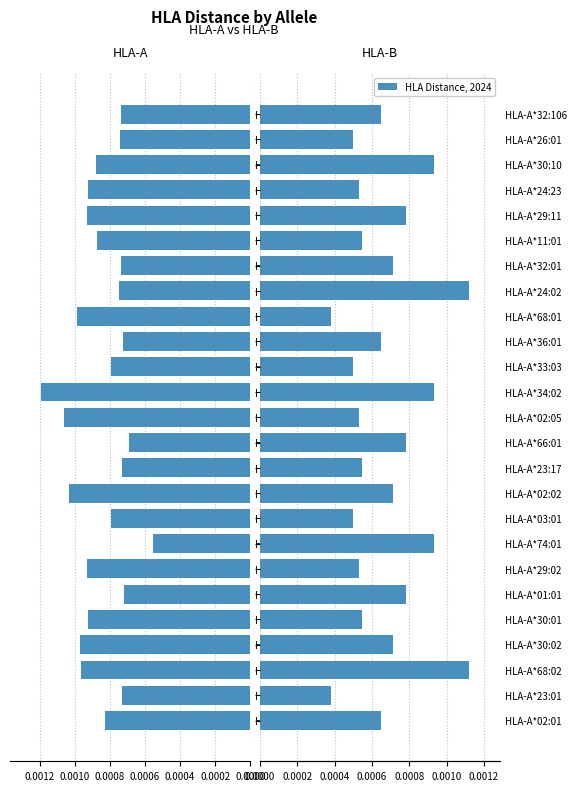

What position from the right is HLA-A*03:01?

17